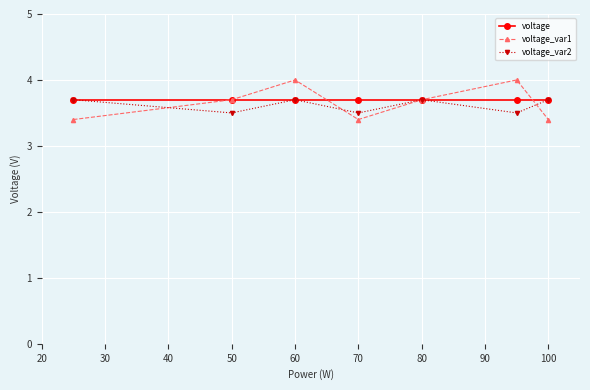

Reading left to right, what are all the values shown in this chart?

voltage: 3.7	3.7	3.7	3.7	3.7	3.7	3.7
voltage_var1: 3.4	3.7	4.0	3.4	3.7	4.0	3.4
voltage_var2: 3.7	3.5	3.7	3.5	3.7	3.5	3.7